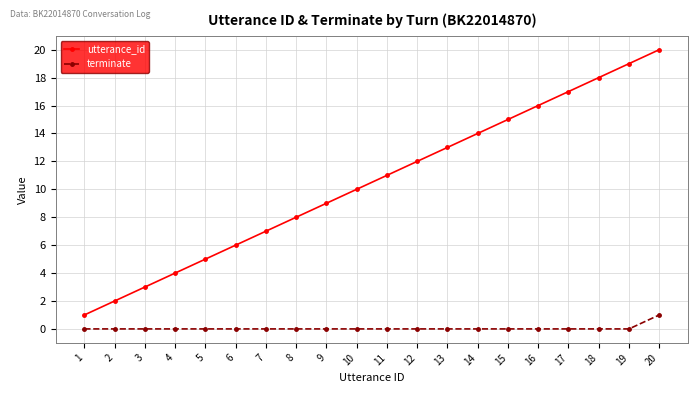

True or false: utterance_id and terminate intersect in this chart.

False